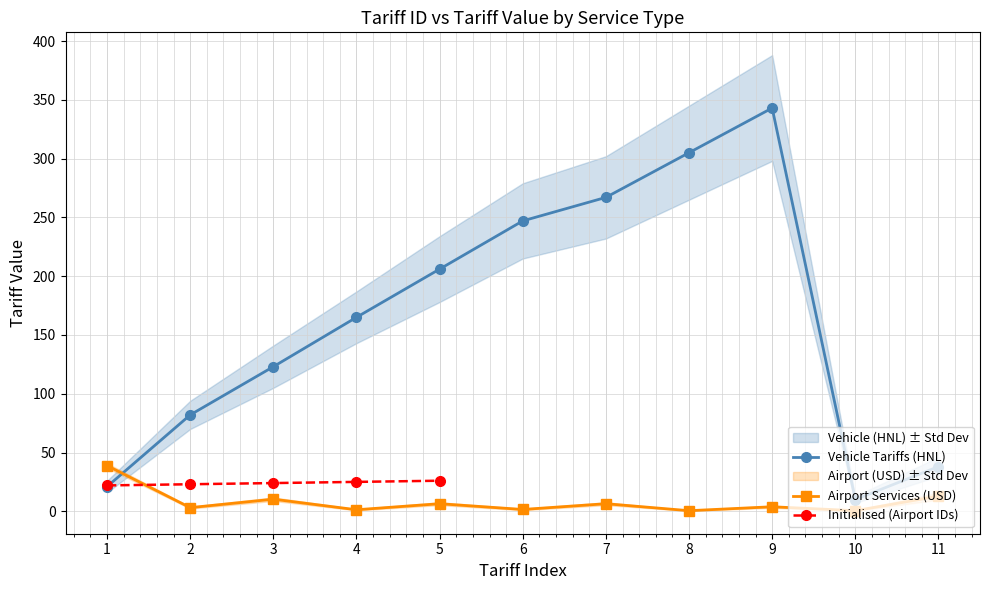

Which series has the largest range (max minus min)?

Vehicle Tariffs (HNL)